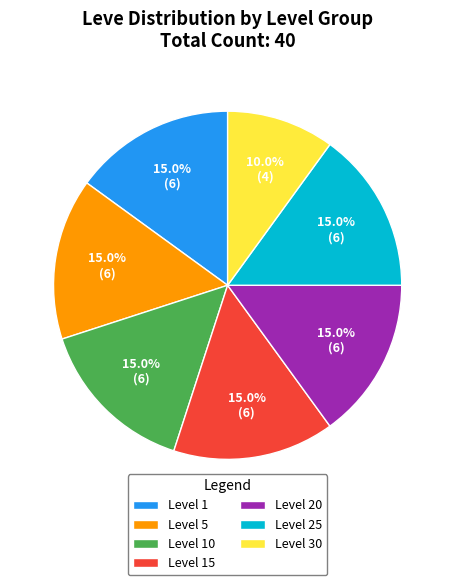

Combined, do Level 5 and Level 30 account for over 50%?

No